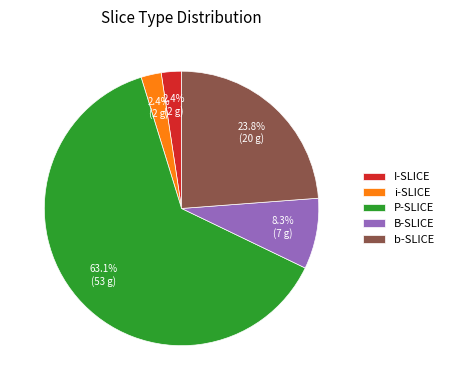

Which has a higher value, b-SLICE or I-SLICE?

b-SLICE